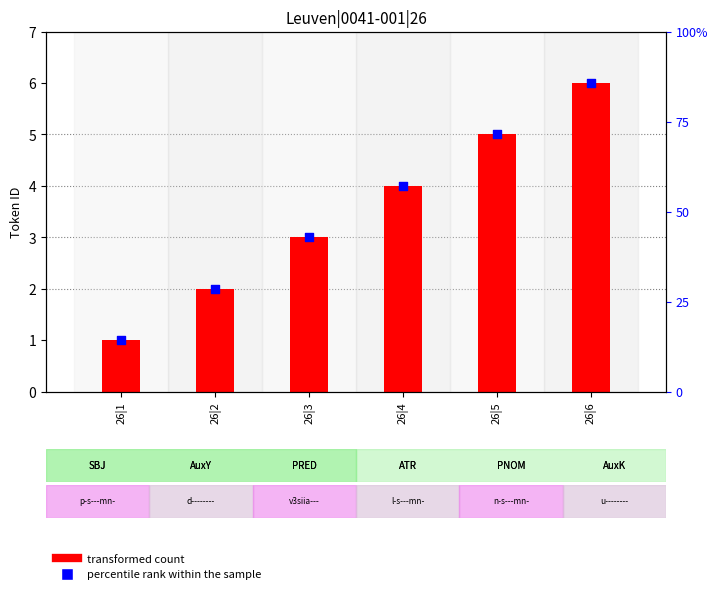

Between 26|4 and 26|2, which is larger?

26|4